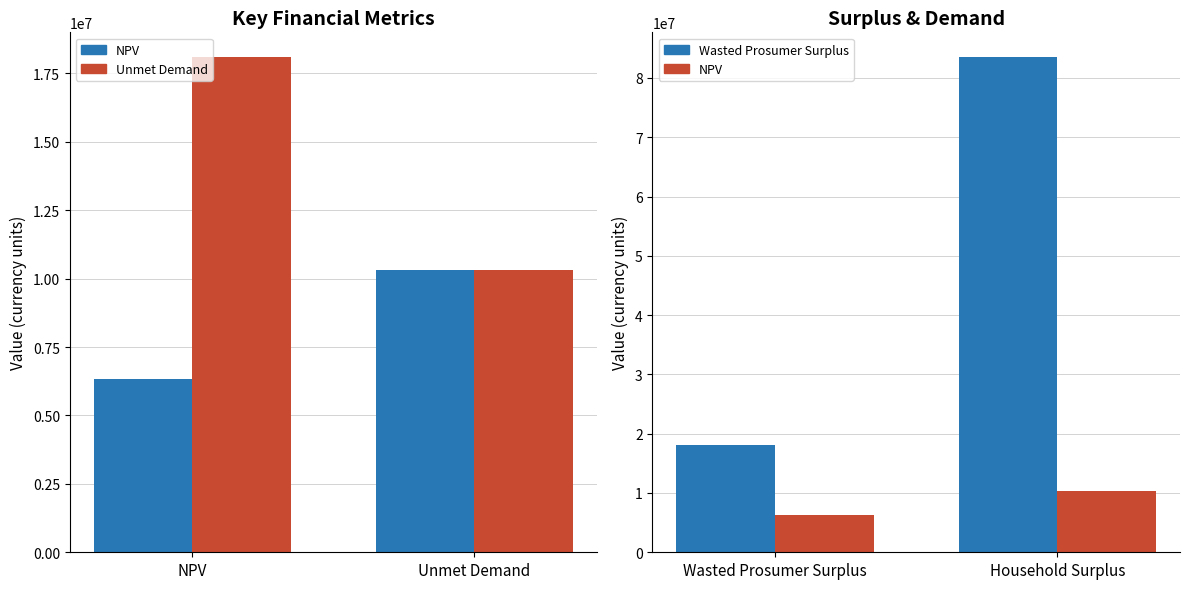

The value of Wasted Prosumer Surplus / Household Surplus at Wasted Prosumer Surplus is 18093321.8. True or false?

True